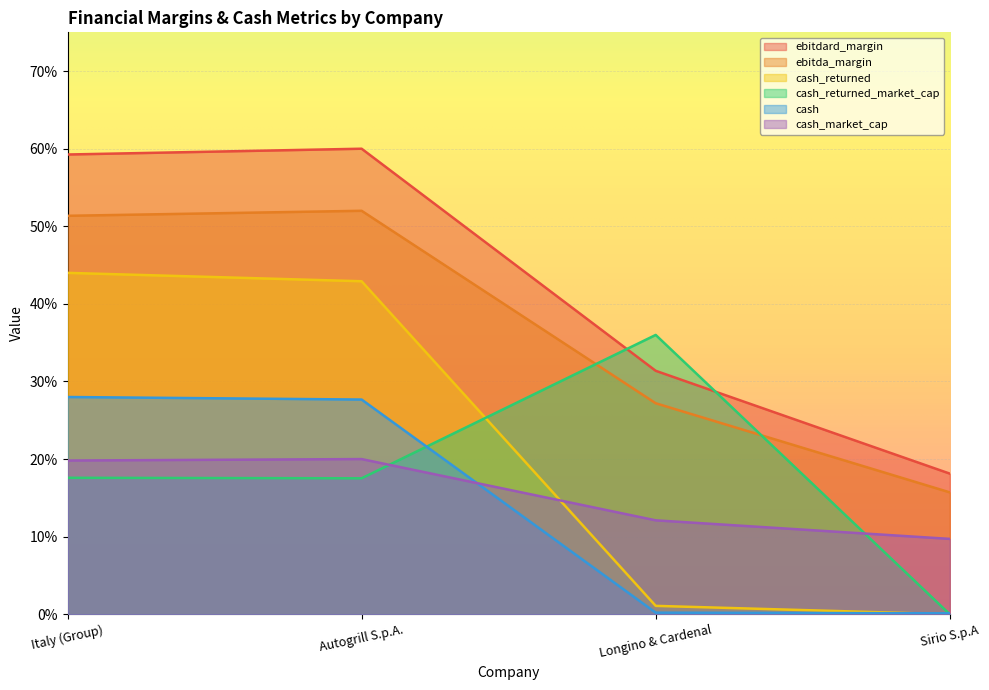

Count the ebitdard_margin values in the range 0 to 1.

4